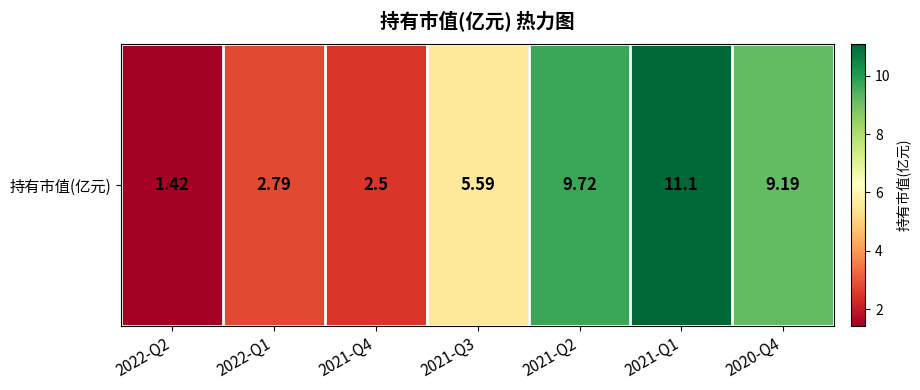

The chart shows a value of 2.0 at 2021-Q2. True or false?

False